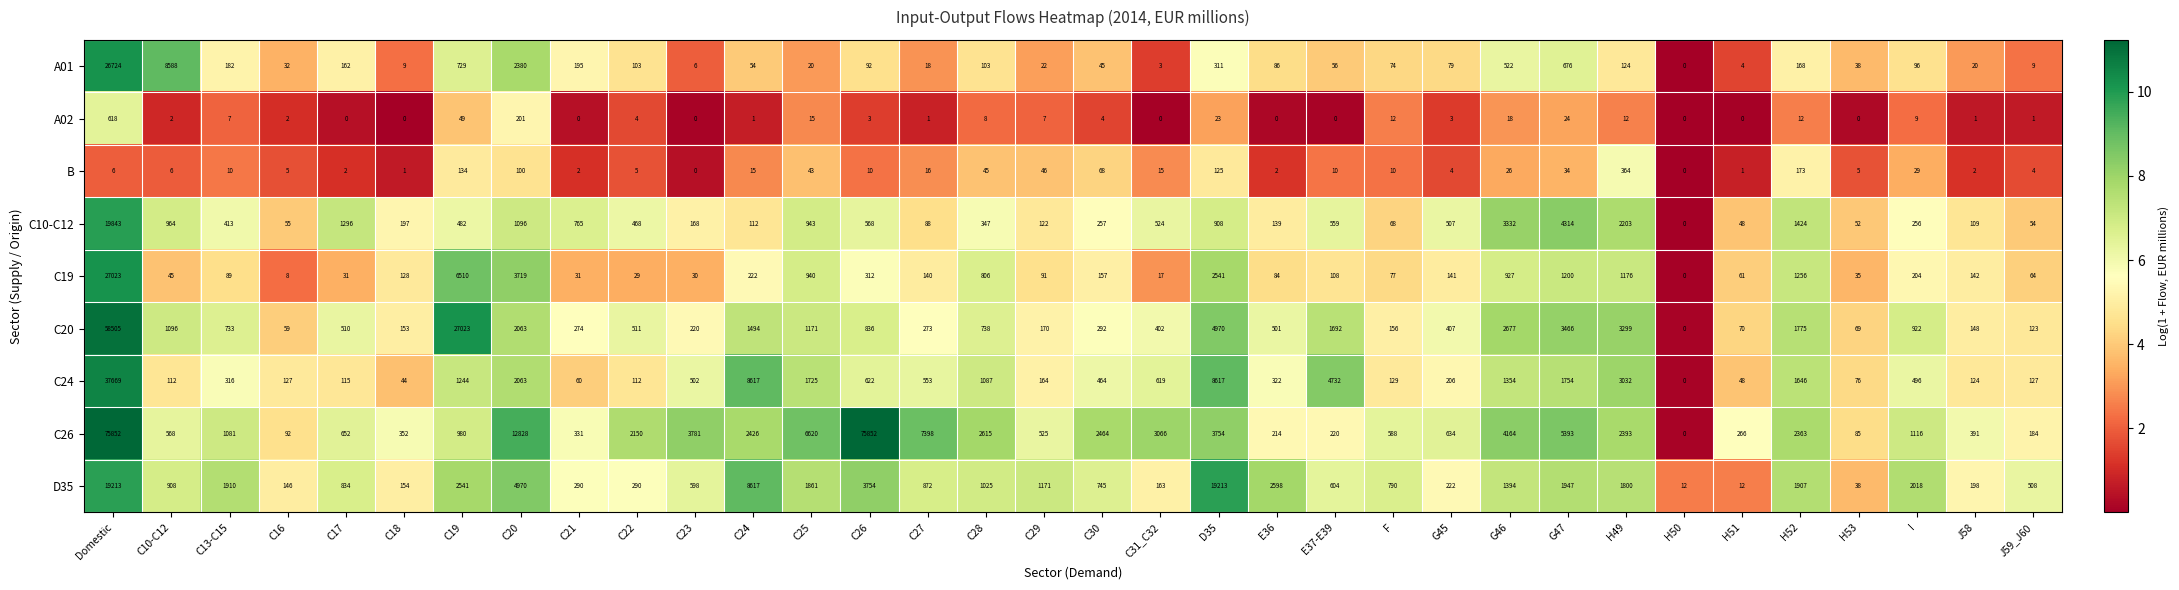

How many categories are shown in the chart?

34